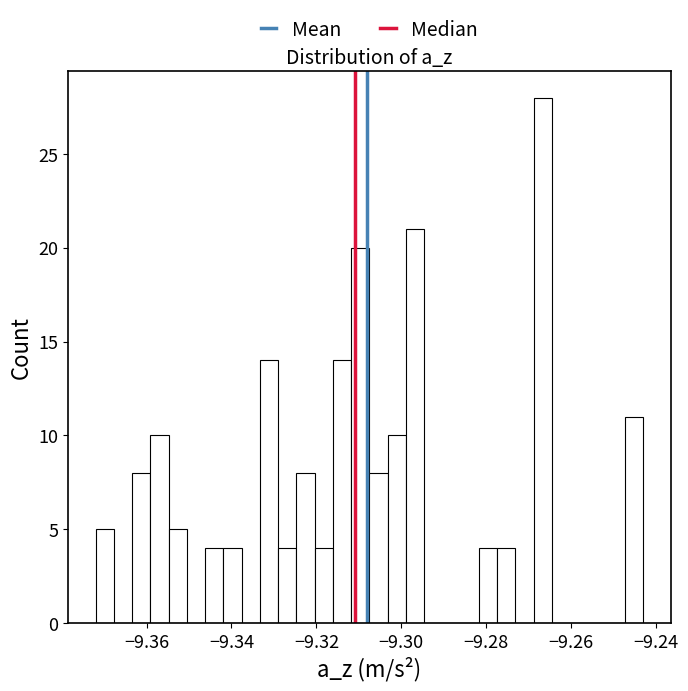

Read against the x-axis, roughly where is the centre of the tallest bar?

-9.266